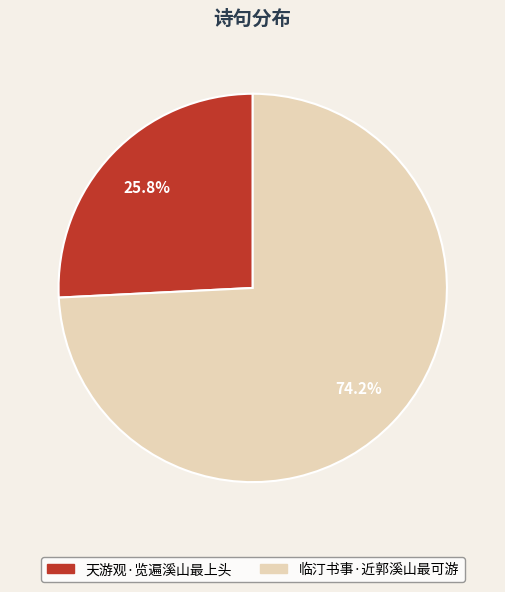

Which has a higher value, 临汀书事·近郭溪山最可游 or 天游观·览遍溪山最上头?

临汀书事·近郭溪山最可游